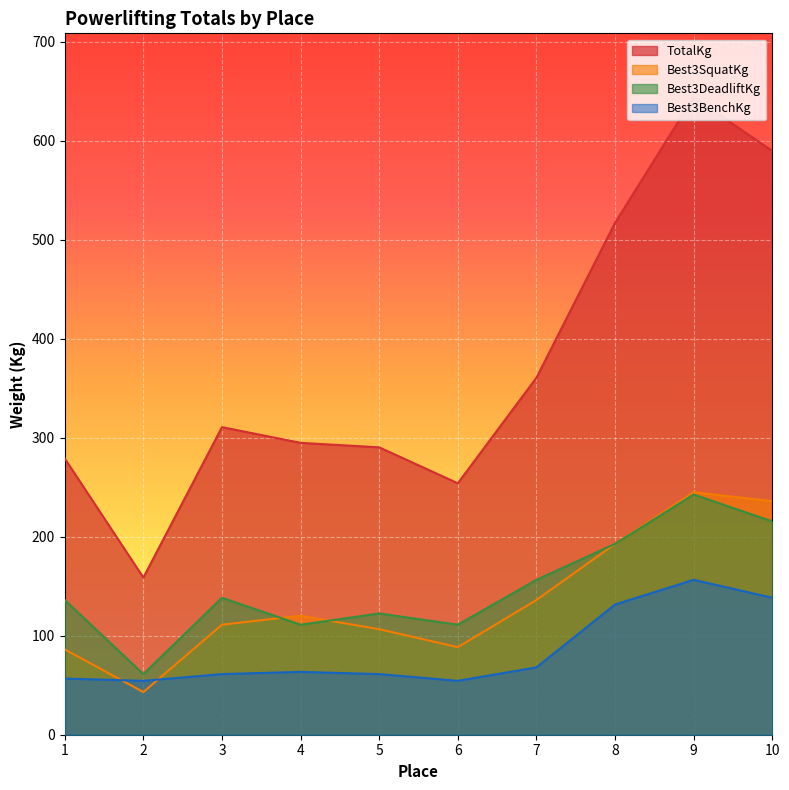

What are all the series names shown in the legend?

TotalKg, Best3SquatKg, Best3DeadliftKg, Best3BenchKg